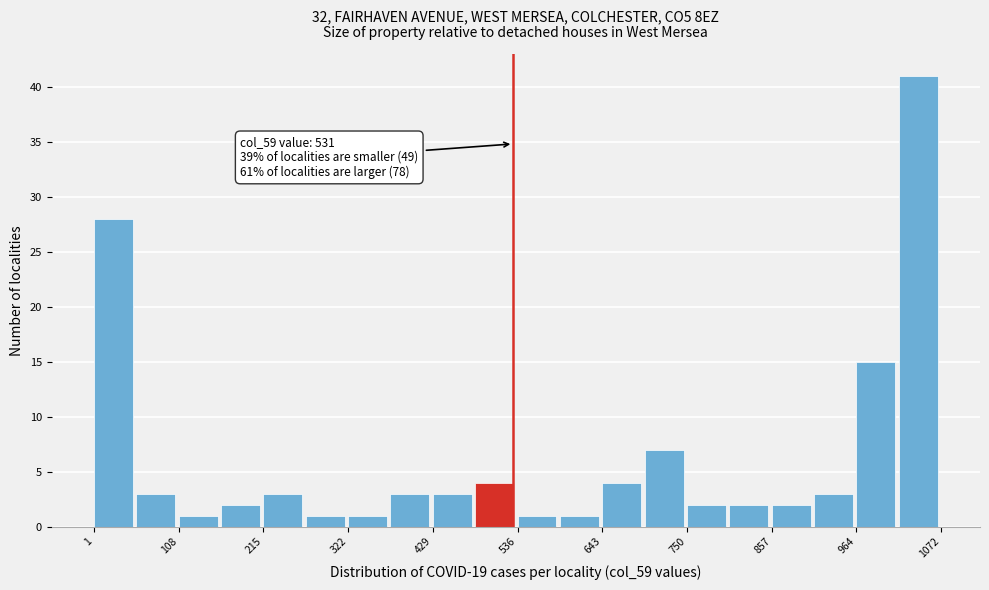

Around what value on the x-axis is the tallest bar? Give the approximate position of its centre, as read against the axis.

1040